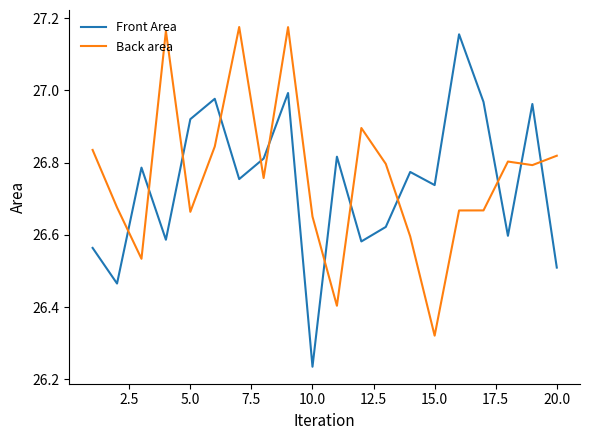

Which series ends up on top after the final intersection of Back area and Front Area?

Back area